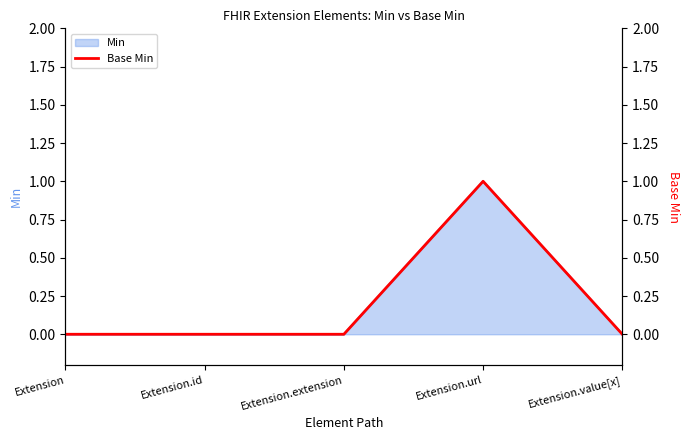

Which has a higher value, Extension.id or Extension?

Extension.id